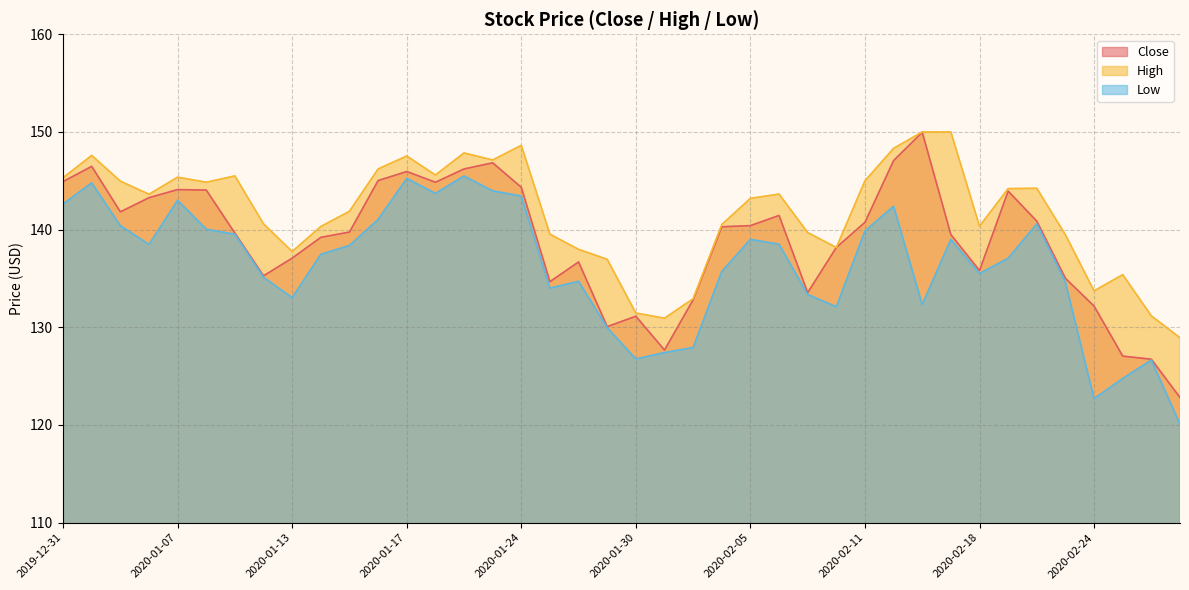

What is the difference between the highest and lowest values at 2020-02-13?

17.7